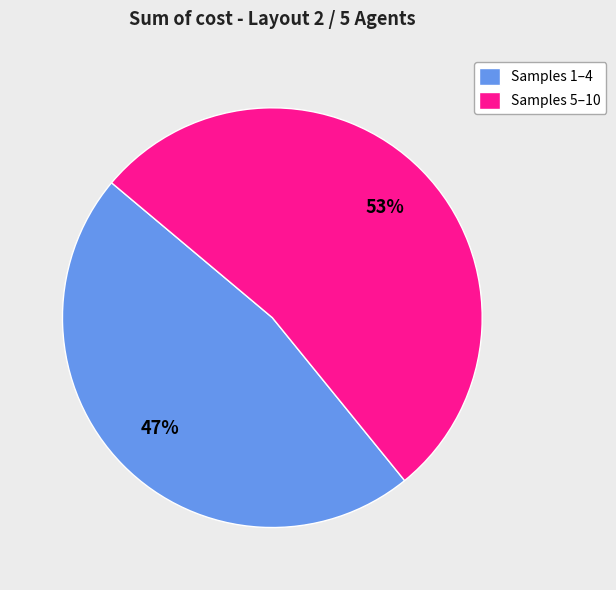

Does any single category account for the majority?

Yes